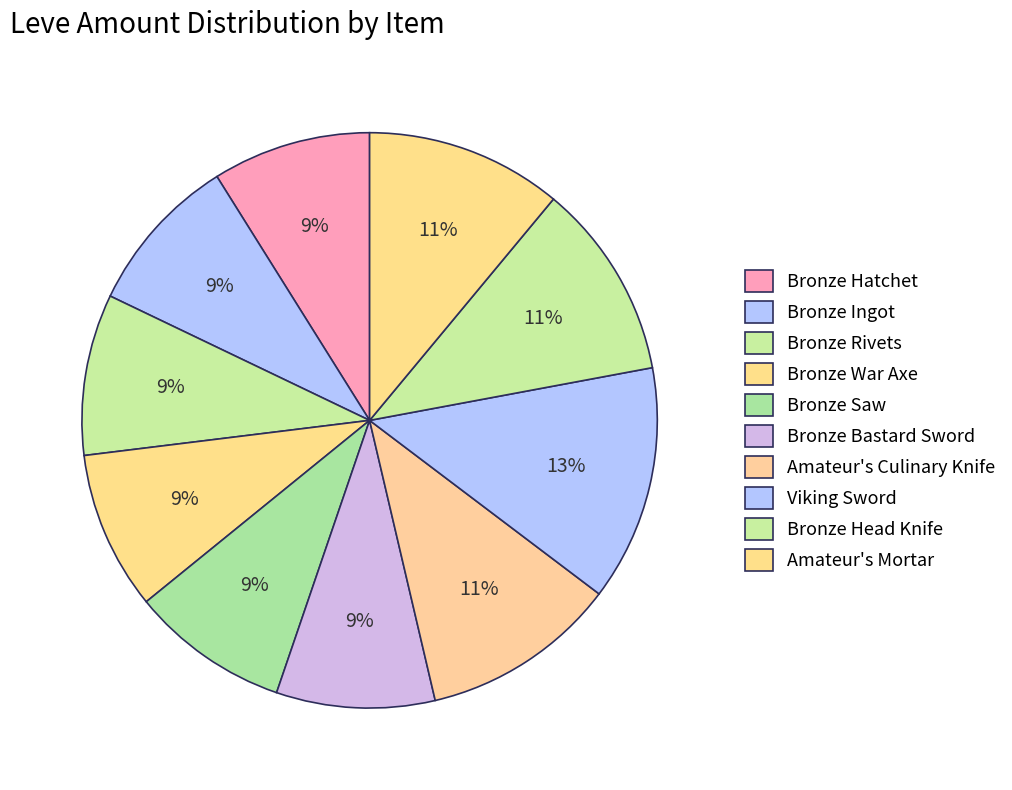

To the nearest percent, what is the average slice percentage?

10%